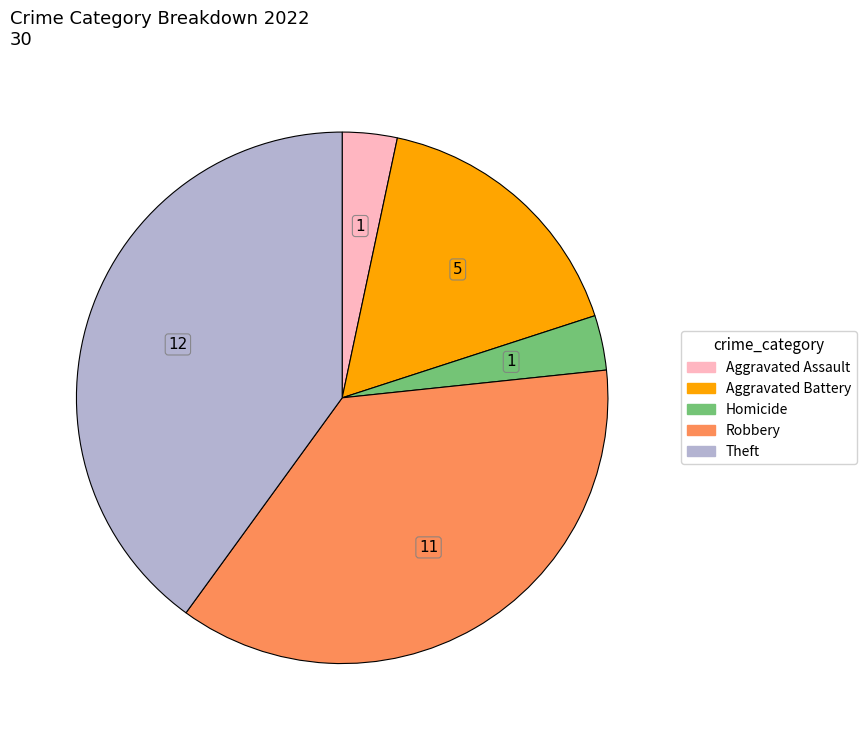

Is there any slice that represents more than half of the pie?

No